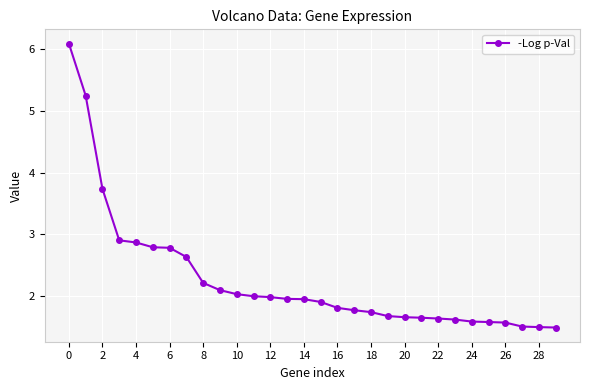

What is the minimum value shown in the chart?

1.5